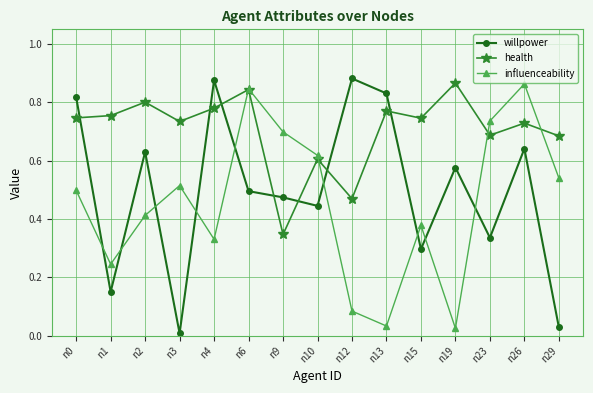

At how many categories does at least one series exceed 0?

15